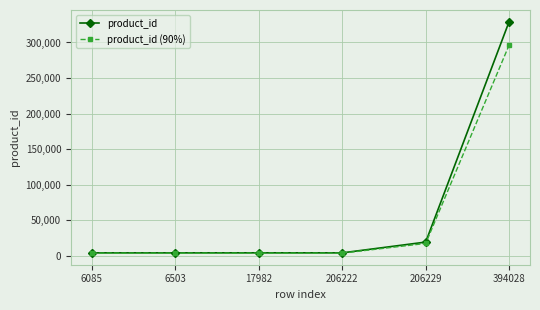

What is the difference between the product_id (90%) values at 17982 and 6085?

42.3